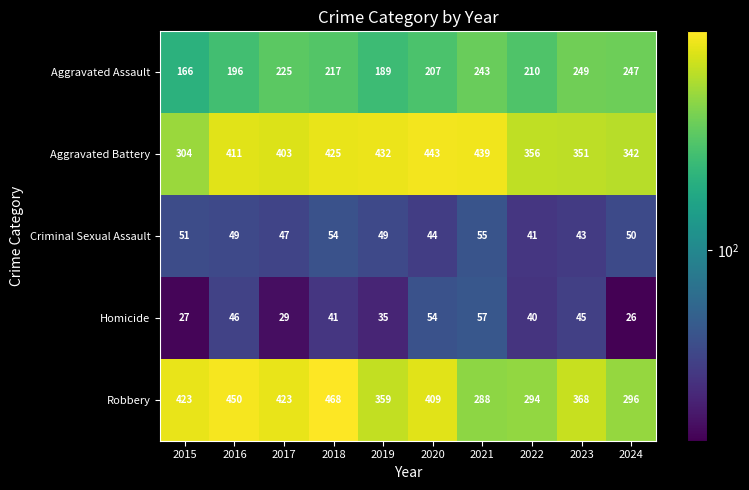

At how many categories does at least one series exceed 373?

7